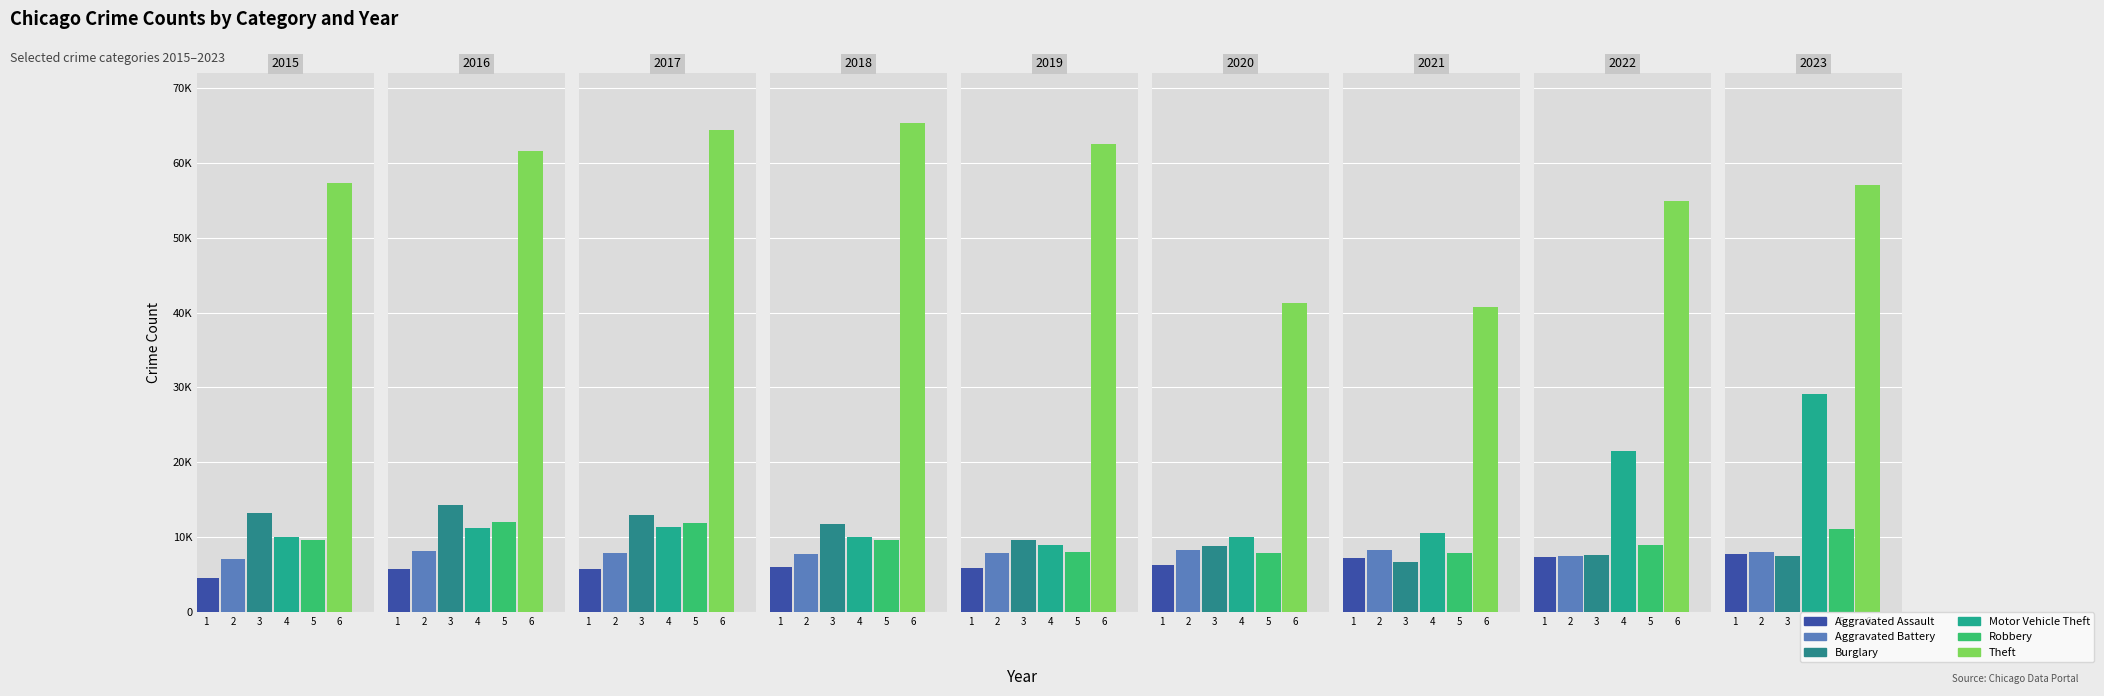

Rank the series at 2020 from lowest to highest value.

Aggravated Assault, Robbery, Aggravated Battery, Burglary, Motor Vehicle Theft, Theft